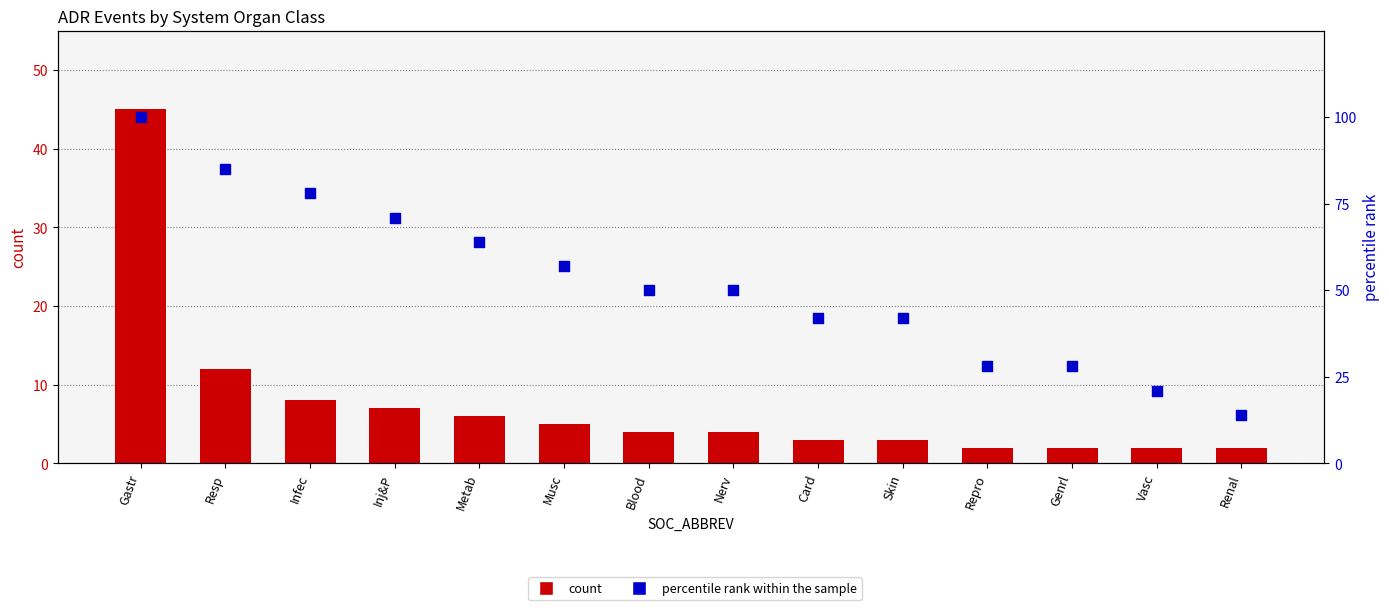

What are all the series names shown in the legend?

count, percentile rank within the sample